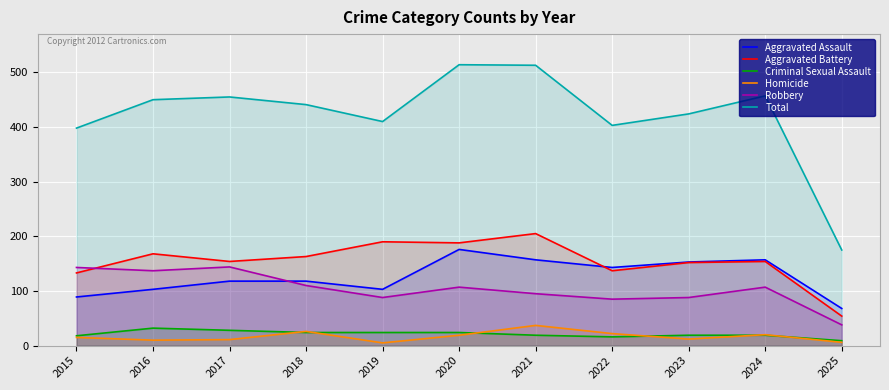

At which category is the sum across all series the highest?

2020